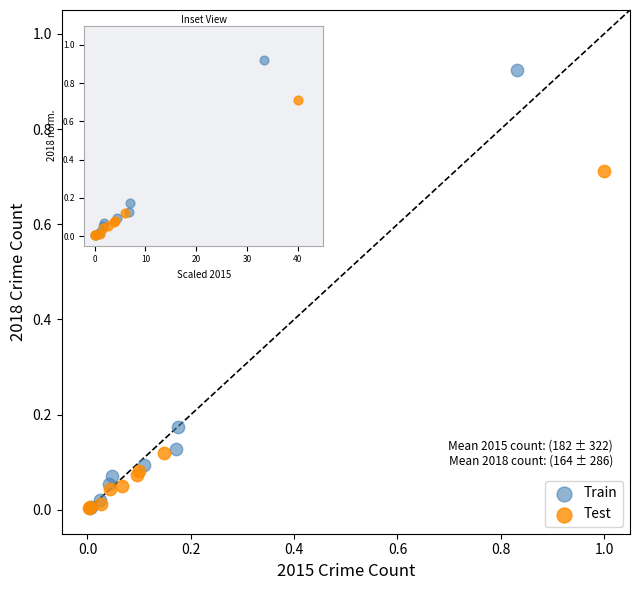

Which series reaches the maximum Y coordinate?

Train